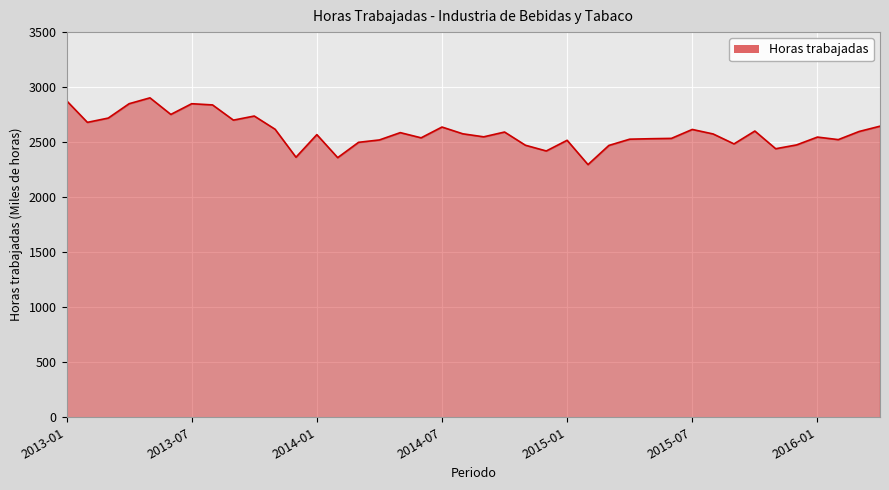

What is the difference between the maximum and second lowest values?

543.5